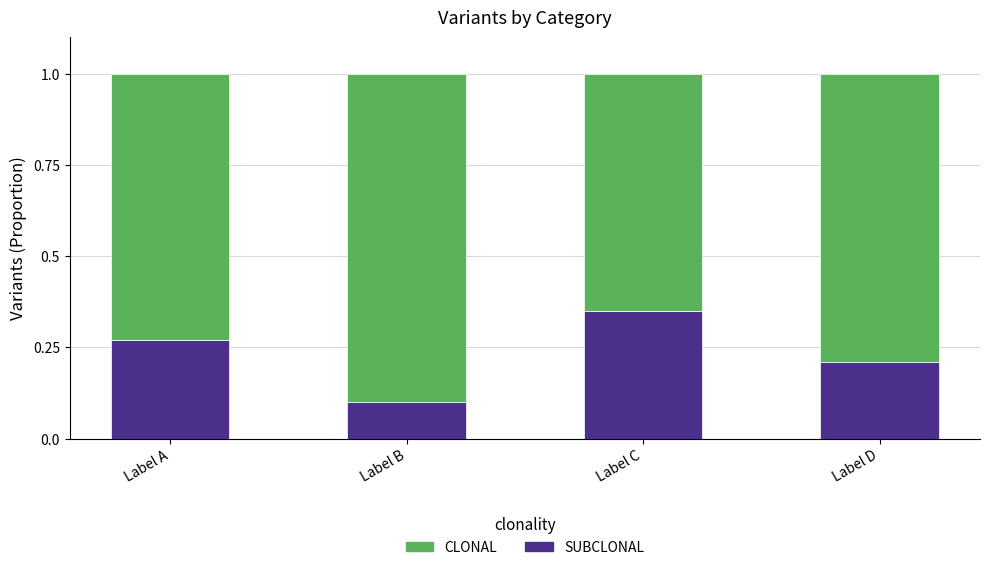

Is it true that SUBCLONAL equals 0.3 at Label C?

True